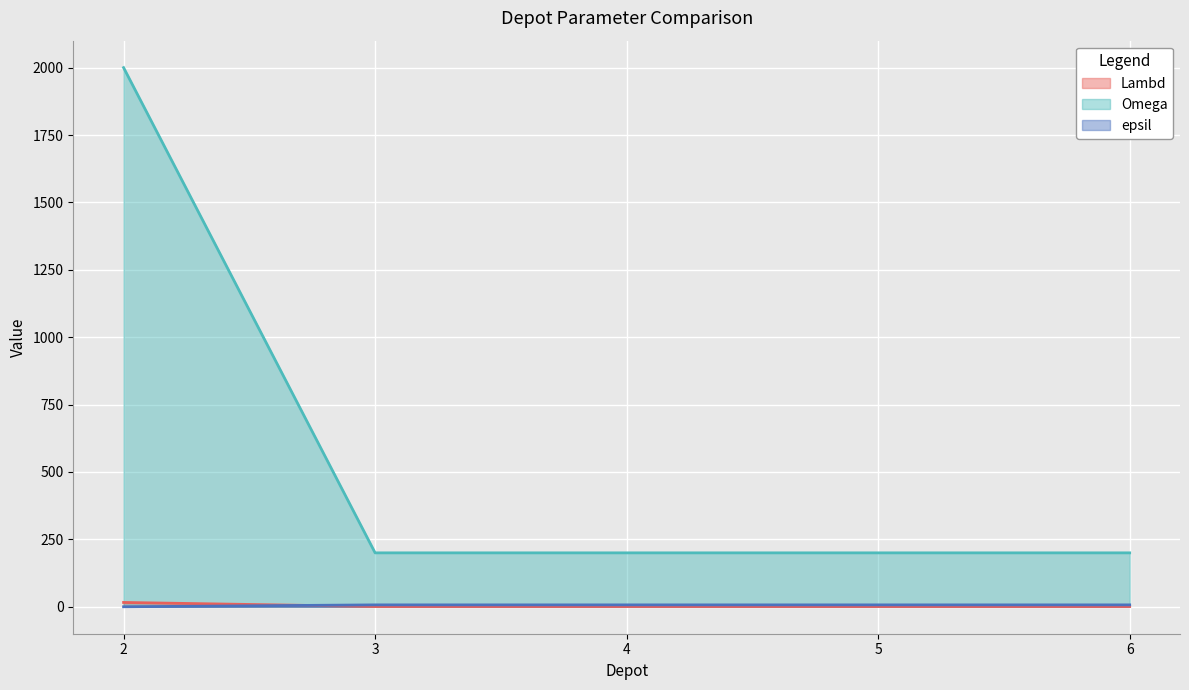

True or false: Lambd and Omega intersect in this chart.

False